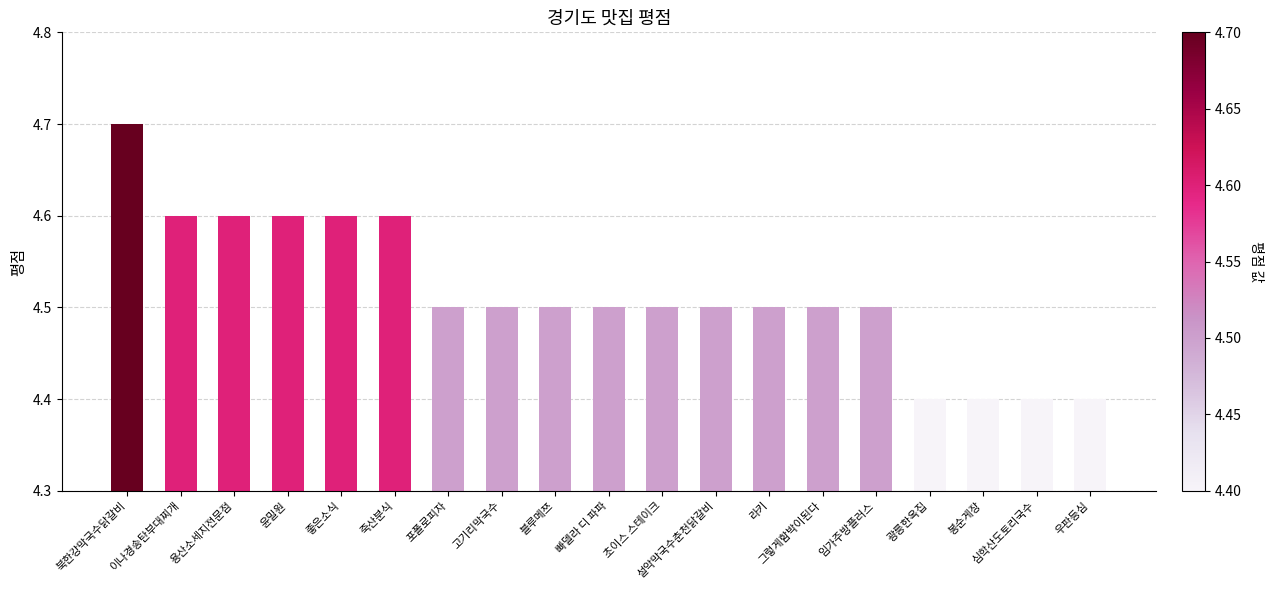

Reading right to left, extract all data points from this chart.

우판등심=4.4	심학산도토리국수=4.4	봉순게장=4.4	광릉한옥집=4.4	임가주방플러스=4.5	그렇게함박이된다=4.5	라키=4.5	설악막국수춘천닭갈비=4.5	초이스 스테이크=4.5	빠델라 디 파파=4.5	블루메쯔=4.5	고기리막국수=4.5	포폴로피자=4.5	죽산분식=4.6	좋은소식=4.6	윤밀원=4.6	용산소세지전문점=4.6	이나경송탄부대찌개=4.6	북한강막국수닭갈비=4.7